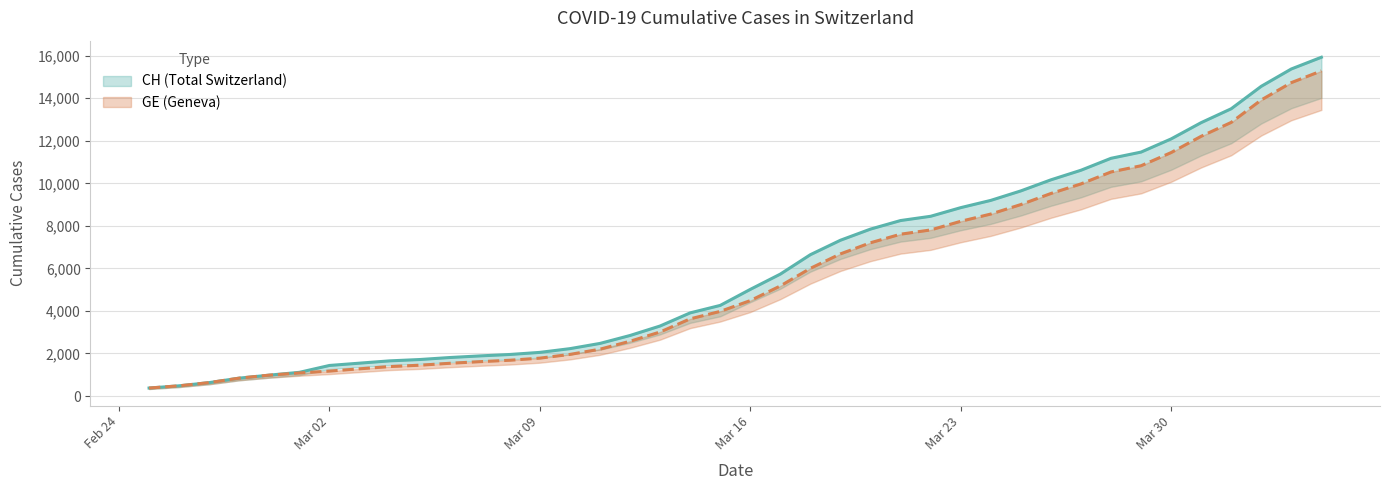

How many lines are shown in the chart?

2